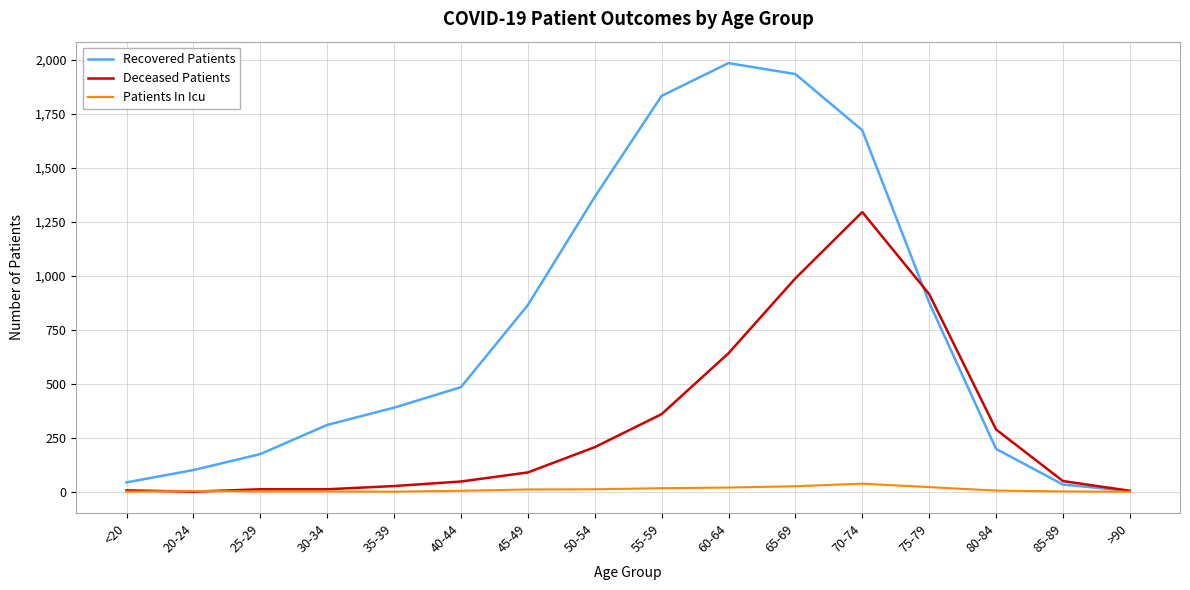

Rank the series by their maximum value, from highest to lowest.

Recovered Patients, Deceased Patients, Patients In Icu